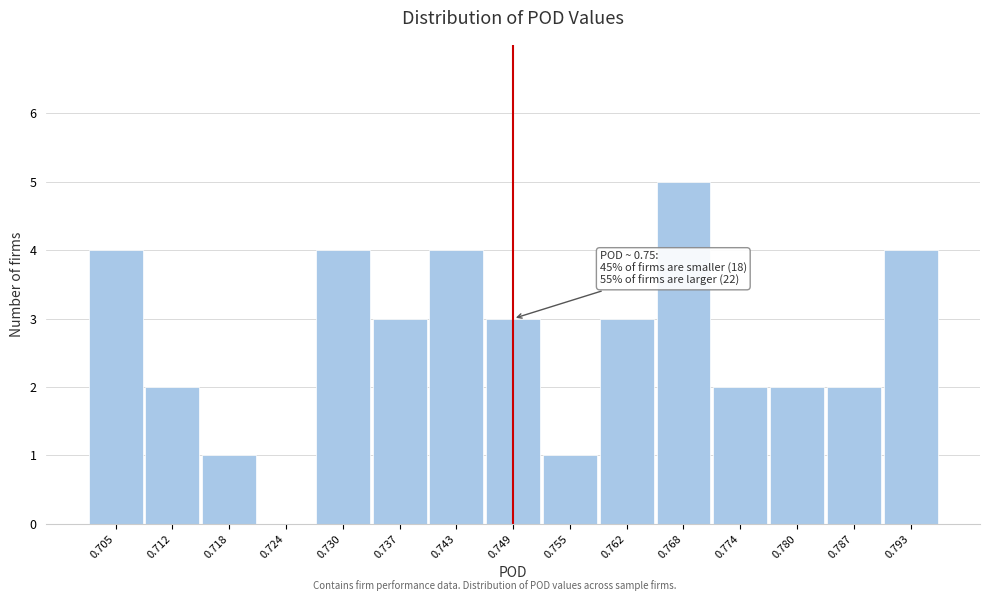

Reading left to right, list all the values displayed in this chart.

0.705=4	0.712=2	0.718=1	0.724=0	0.730=4	0.737=3	0.743=4	0.749=3	0.755=1	0.762=3	0.768=5	0.774=2	0.780=2	0.787=2	0.793=4